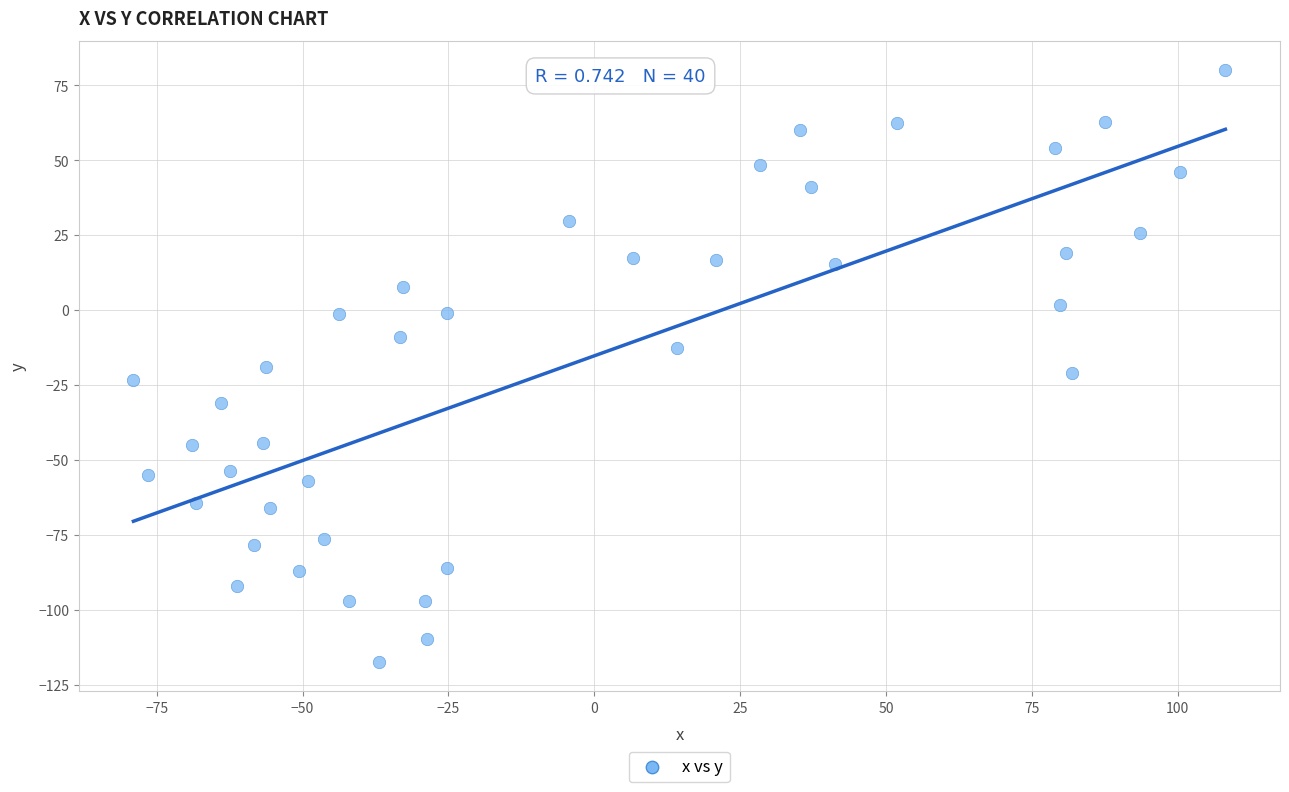

What is the range of X values (max minus min)?

187.2